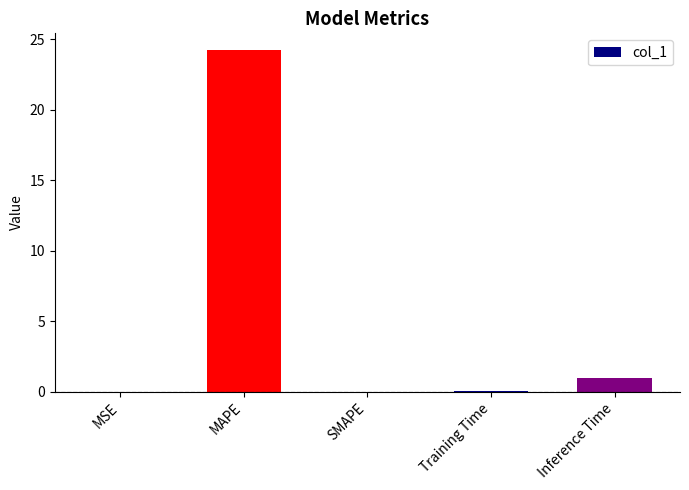

Between Inference Time and MAPE, which is larger?

MAPE